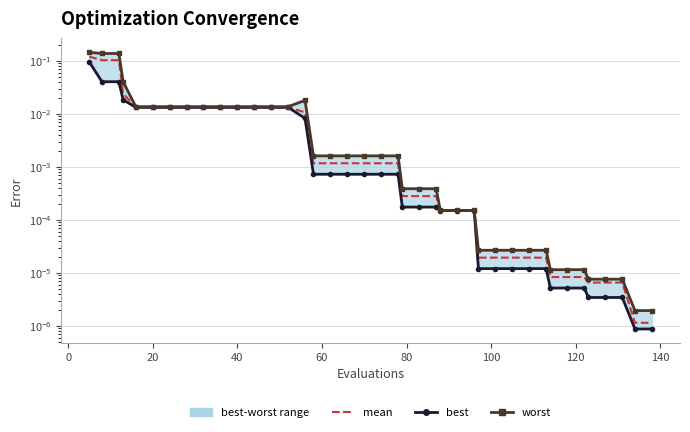

What is the difference between the maximum and minimum values in the best series?

0.1